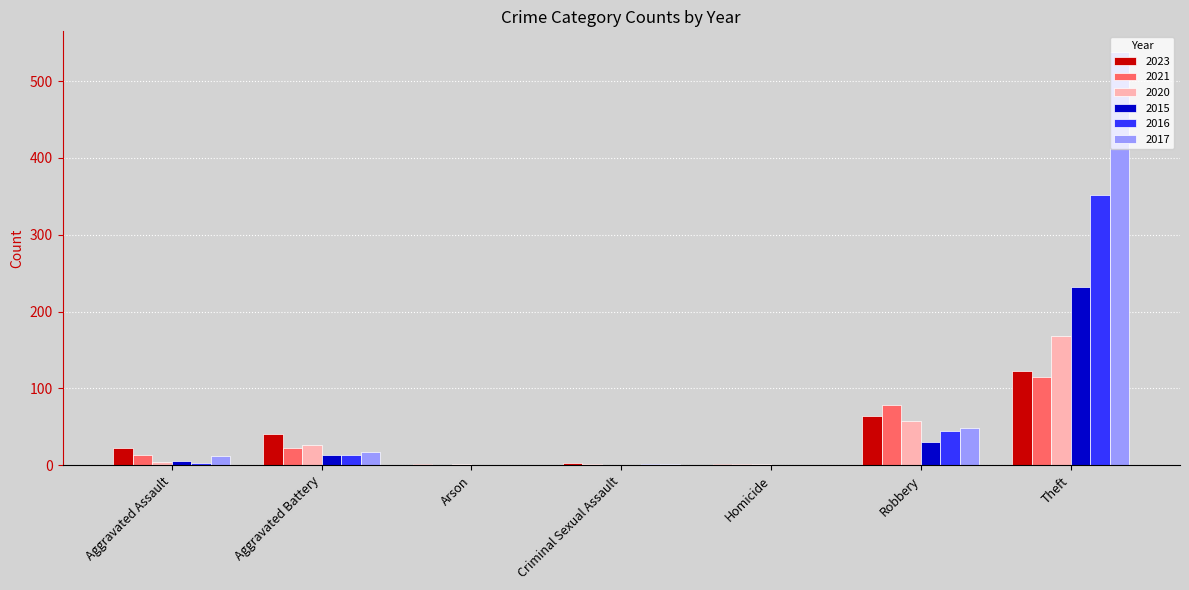

The value of 2017 at Robbery is 49. True or false?

True